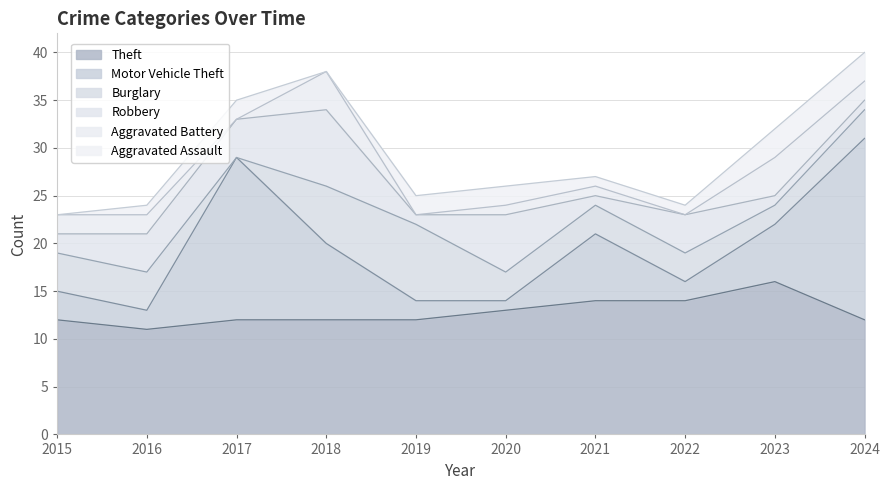

At which label does Robbery reach its minimum?

2019